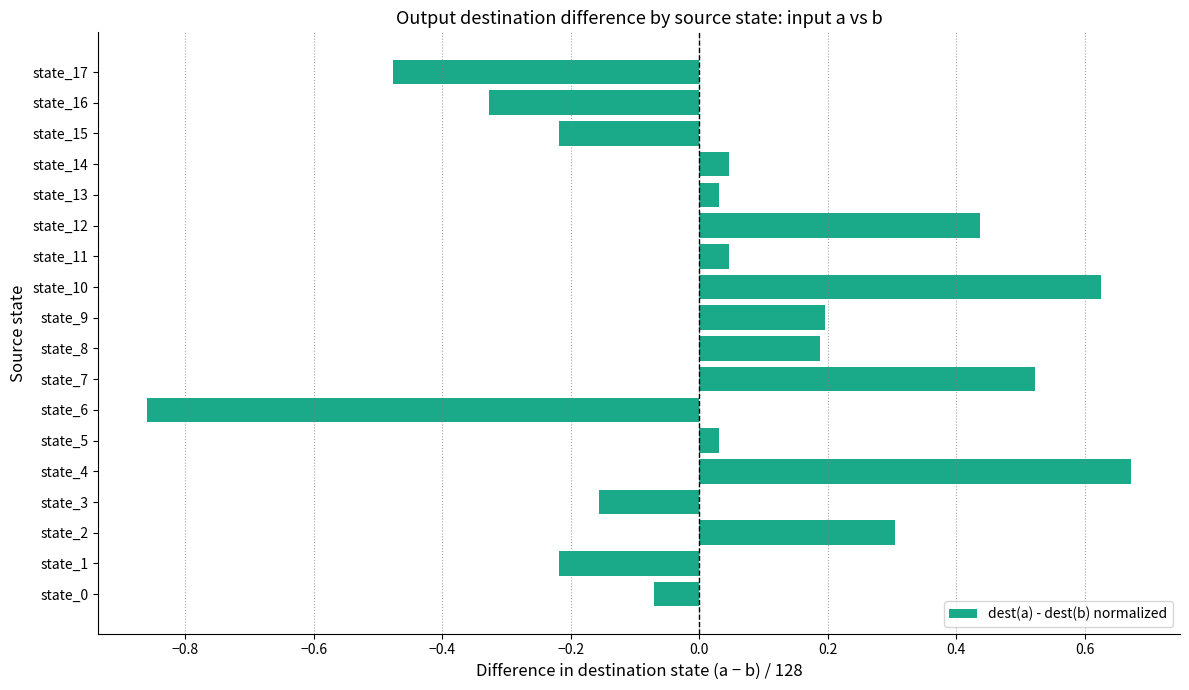

What is the change in value from state_0 to state_6?

-0.8